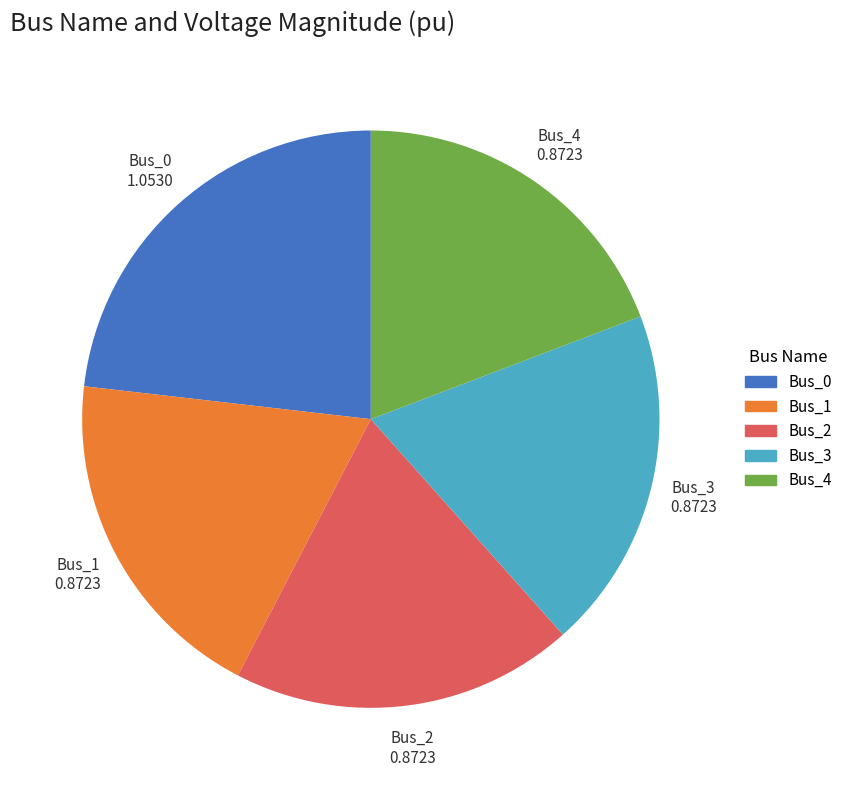

Is it true that Bus_0 is 10% of the pie?

False